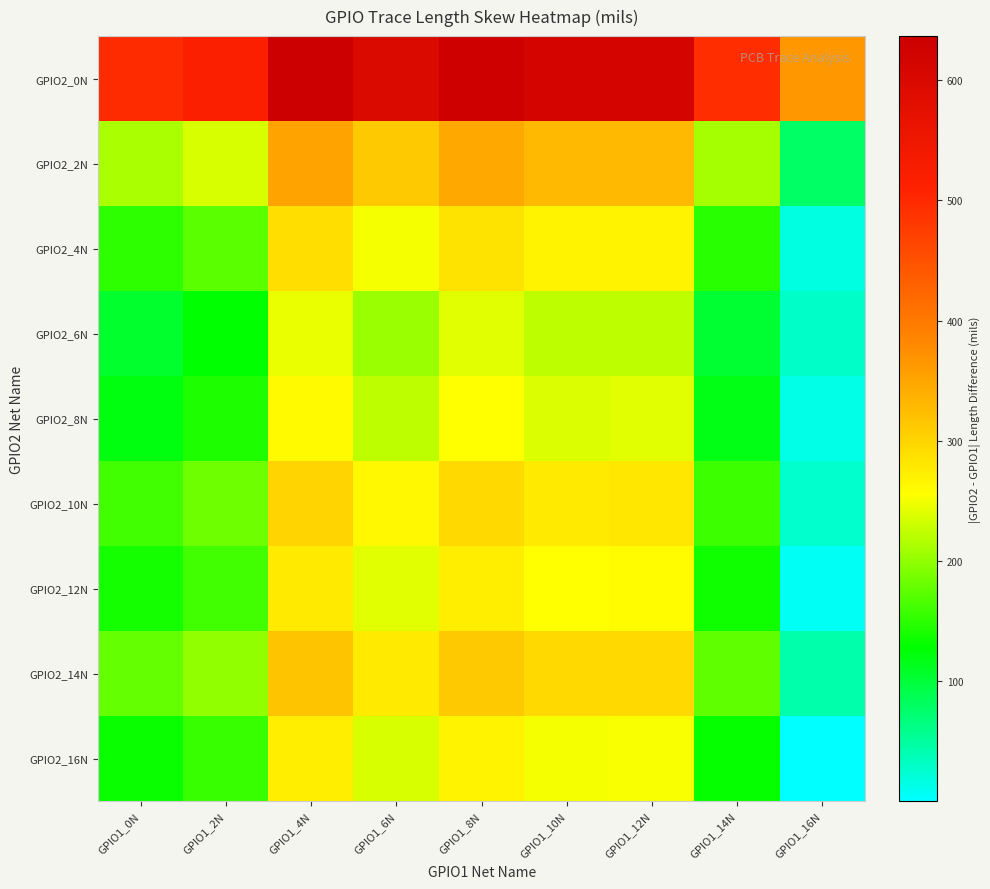

What is the spread (max minus min) of values at GPIO1_4N?

391.7